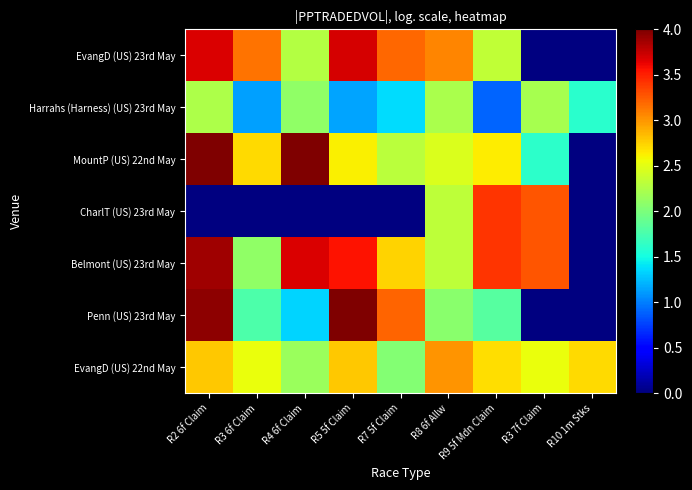

Which category has the highest value across all series?

R5 5f Claim